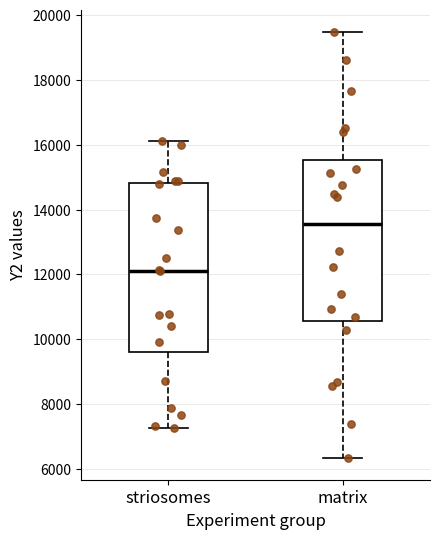

Reading left to right, transcribe this box plot: for each box, give where its median line is, the range the box spans, and where its two whiskers end, as read against the y-axis. The values are not printed on the chart, so give them approximately, as read against the axis.

striosomes: median 12200, box 9600 to 14800, whiskers 7200 to 16200
matrix: median 13600, box 10600 to 15600, whiskers 6400 to 19400